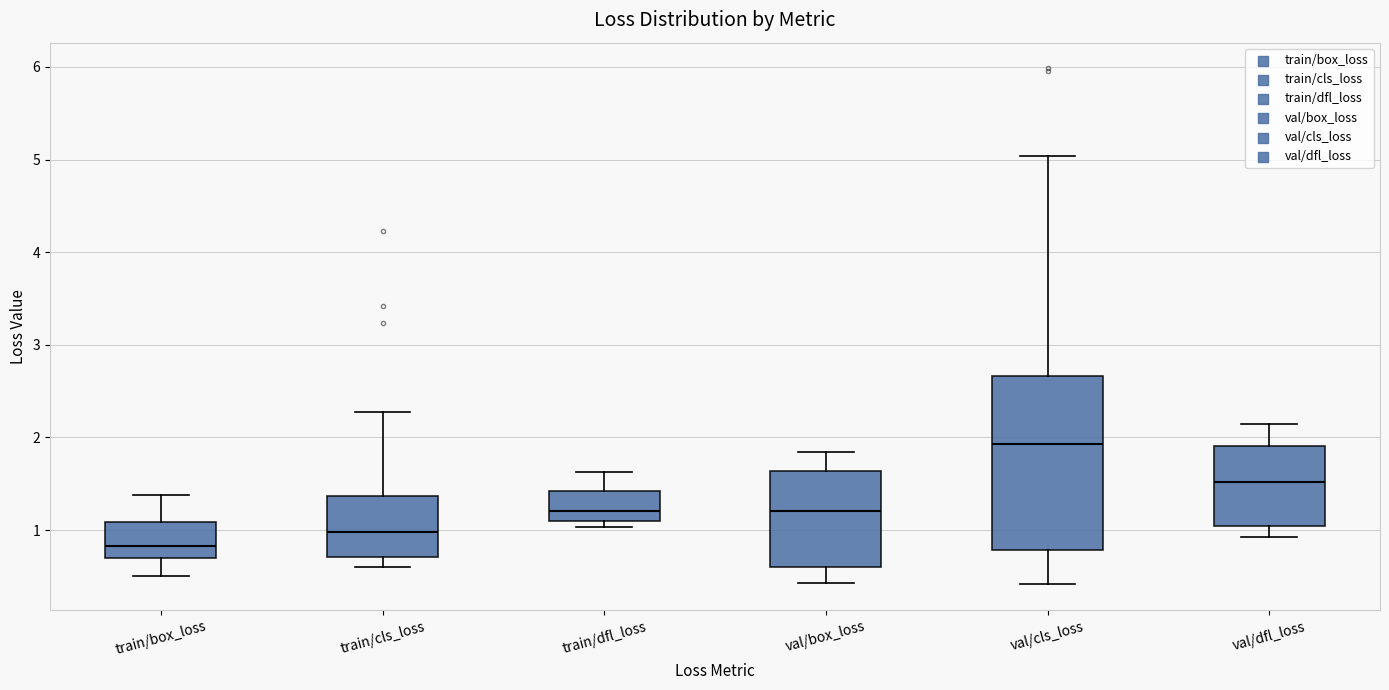

Reading left to right, read every box against the y-axis: the position of its median line, the range the box covers, and the ends of its whiskers. The values are not printed on the chart, so give them approximately, as read against the axis.

train/box_loss: median 0.8, box 0.7 to 1.1, whiskers 0.5 to 1.4
train/cls_loss: median 1.0, box 0.7 to 1.4, whiskers 0.6 to 2.3
train/dfl_loss: median 1.2, box 1.1 to 1.4, whiskers 1.0 to 1.6
val/box_loss: median 1.2, box 0.6 to 1.6, whiskers 0.4 to 1.8
val/cls_loss: median 1.9, box 0.8 to 2.7, whiskers 0.4 to 5.0
val/dfl_loss: median 1.5, box 1.0 to 1.9, whiskers 0.9 to 2.1